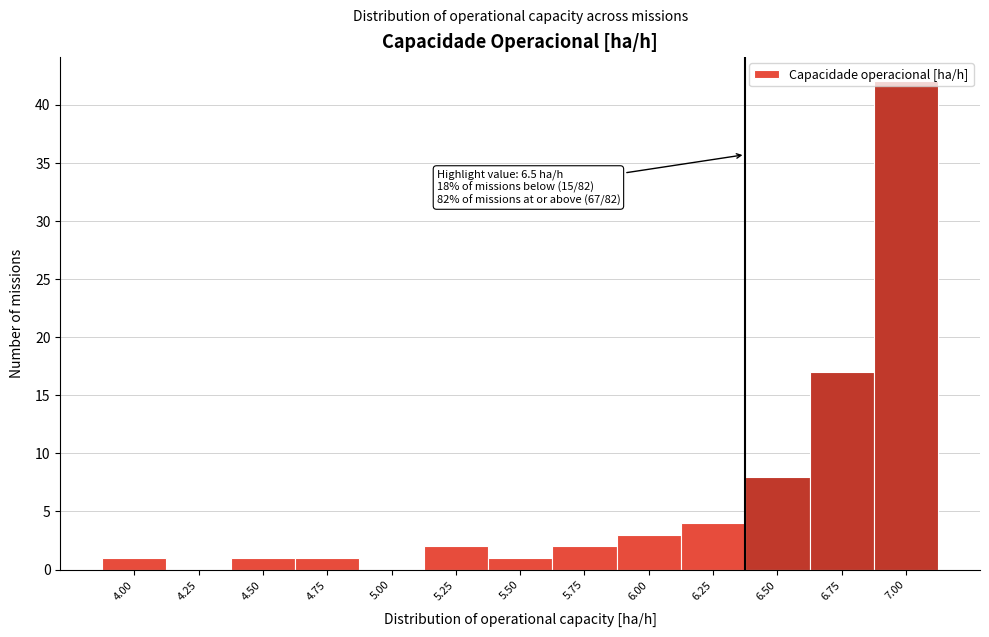

True or false: the data shows 3 at 6.50.

False